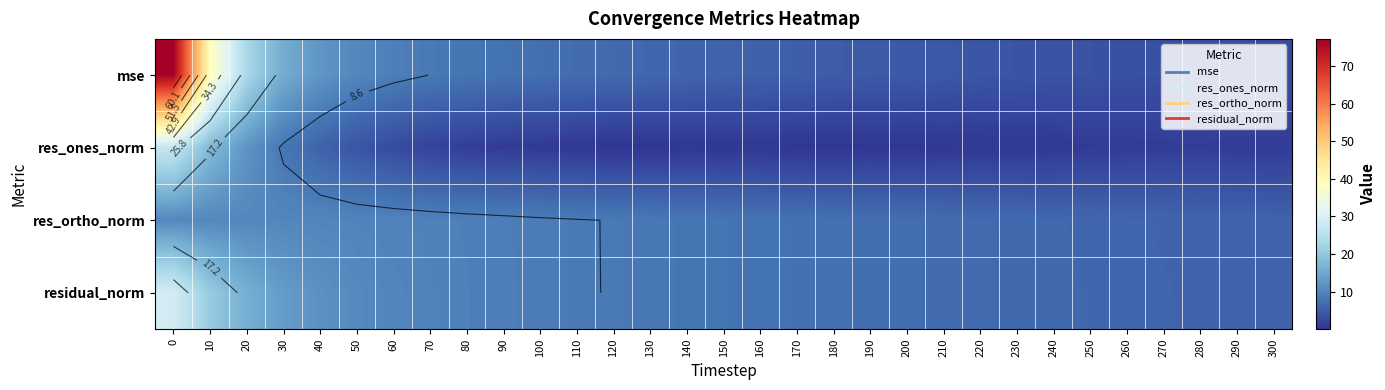

What is the difference between the maximum and minimum values in the mse series?

74.3